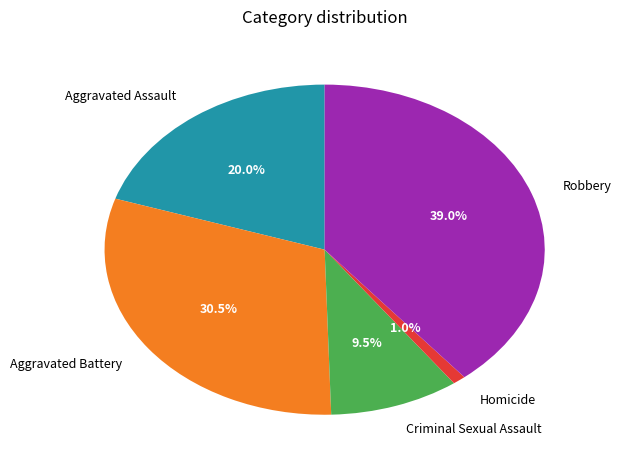

The Homicide slice represents 1% of the pie. True or false?

True